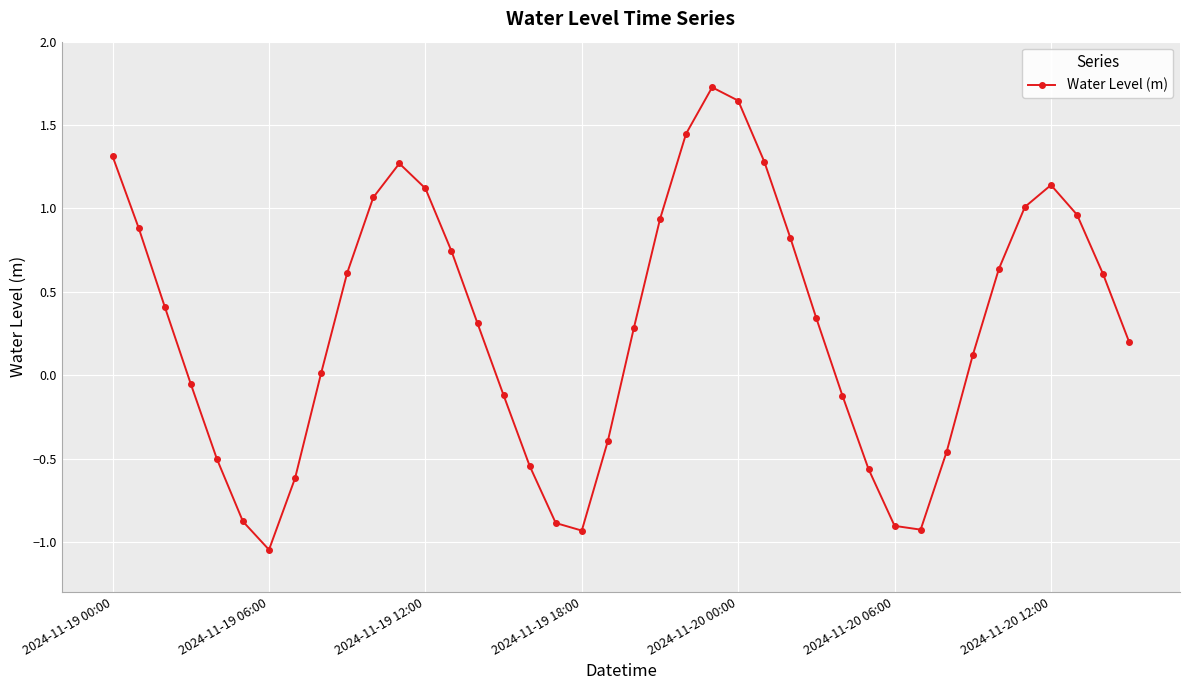

True or false: the data has more than 2 interior local peaks.

True